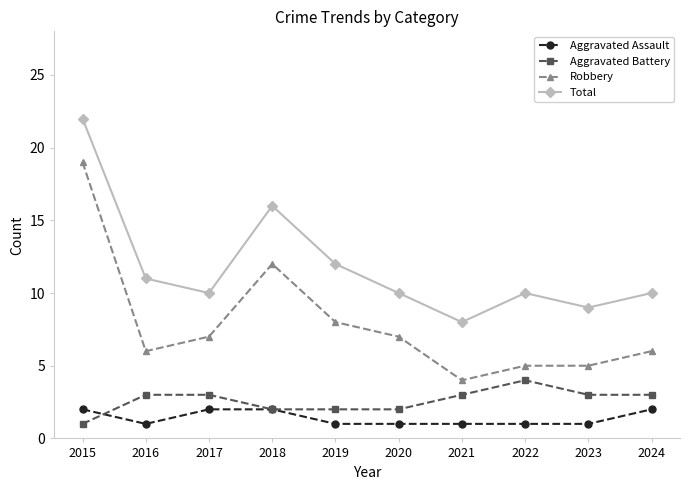

How many data points in Robbery are less than 7?

5